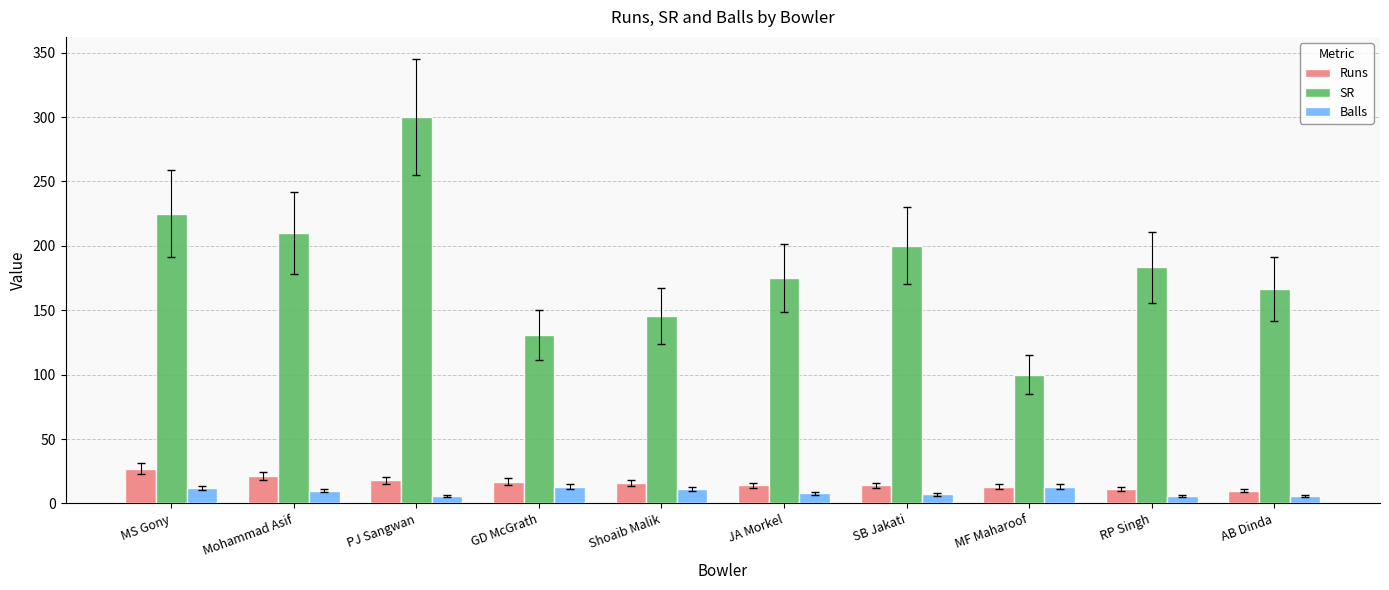

What is the maximum value for Runs?

27.0